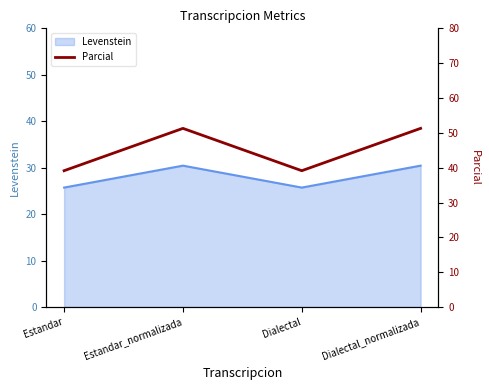

The value at Dialectal is 63.5. True or false?

False